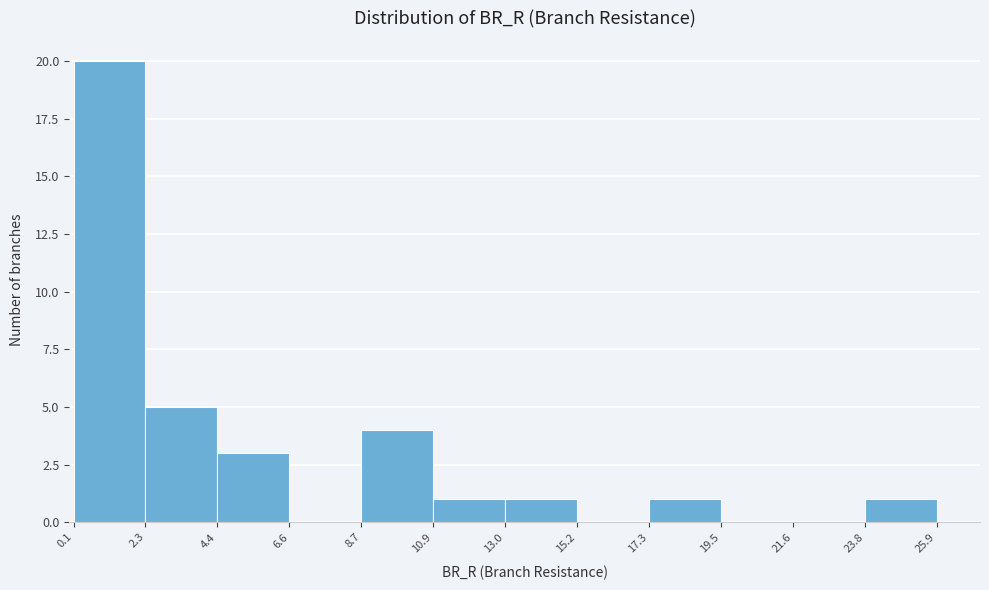

Reading left to right, transcribe this chart: for each bar, give the range it covers on the x-axis and its height. The values are not printed on the chart, so give them approximately, as read against the axis.

0.1 to 2.3: 20
2.3 to 4.4: 5
4.4 to 6.6: 3
6.6 to 8.7: 0
8.7 to 10.9: 4
10.9 to 13.0: 1
13.0 to 15.2: 1
15.2 to 17.3: 0
17.3 to 19.5: 1
19.5 to 21.6: 0
21.6 to 23.8: 0
23.8 to 25.9: 1